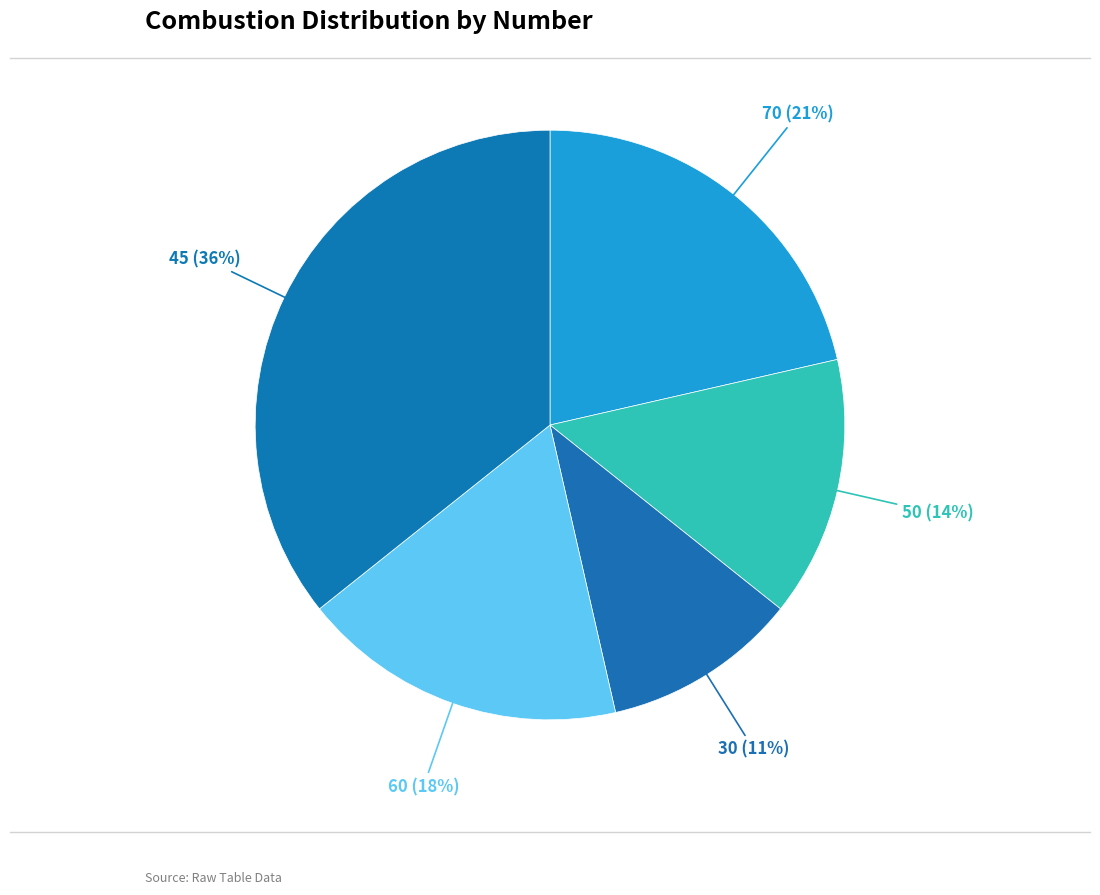

Combined, do 45 and 30 account for over 50%?

No